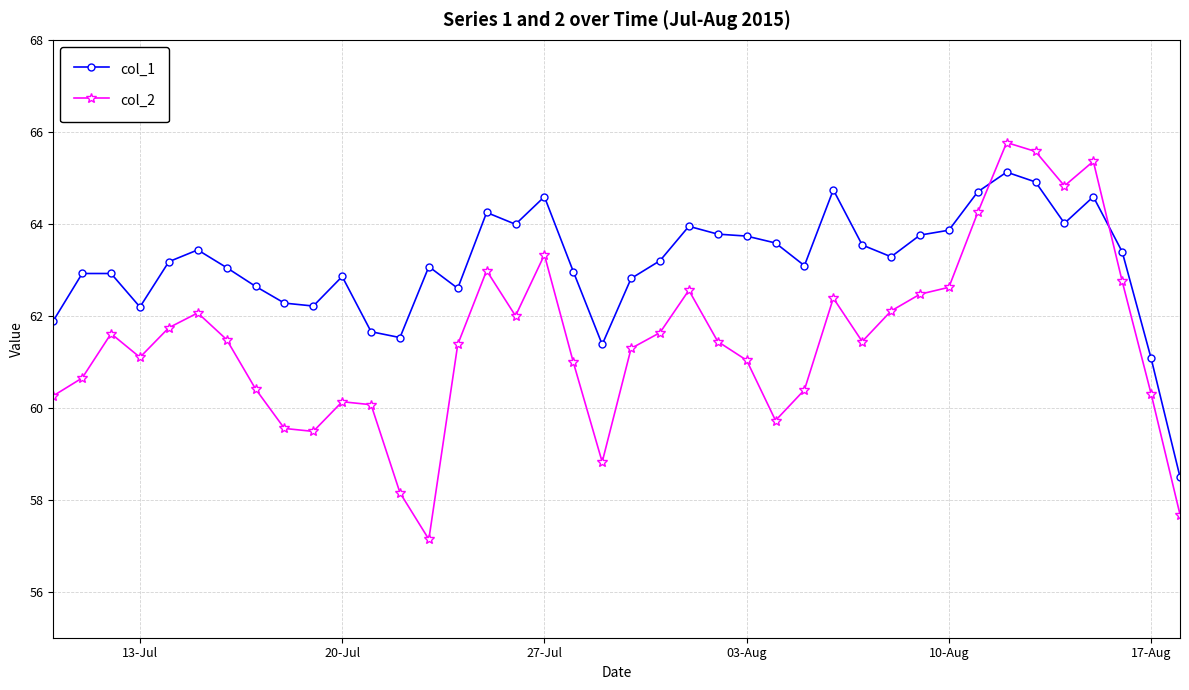

How many lines are shown in the chart?

2